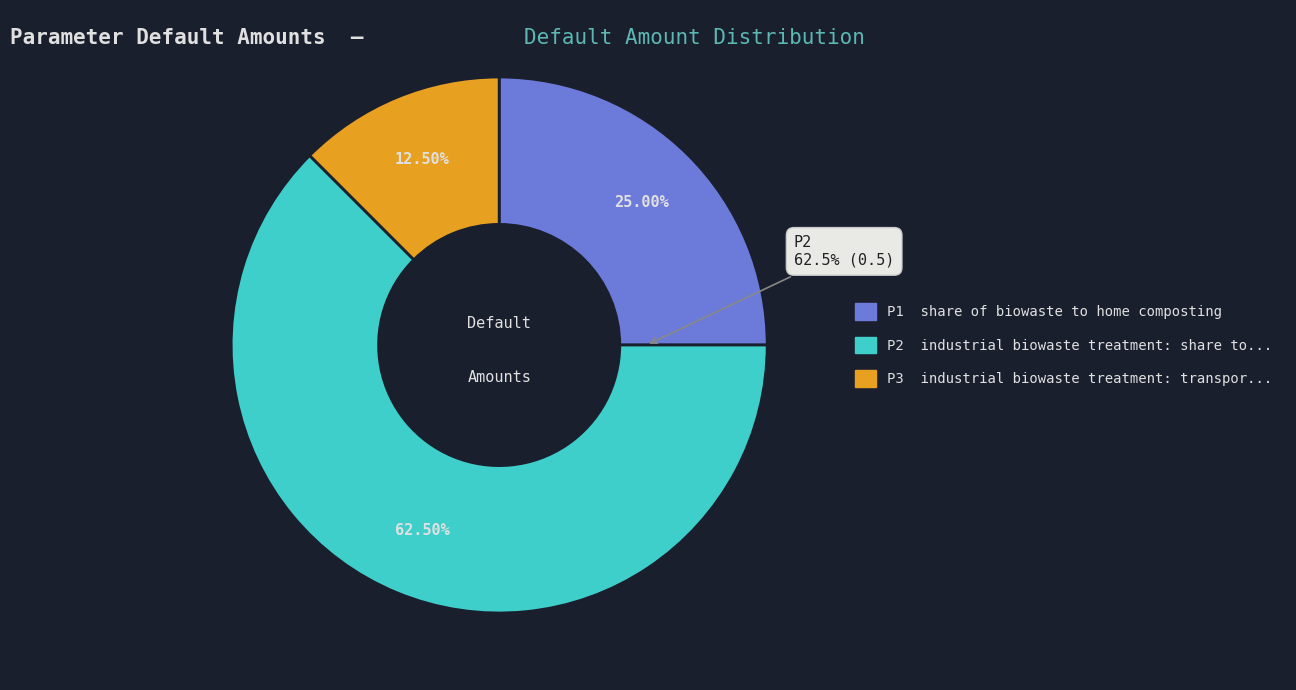

To the nearest percent, what is the average slice percentage?

33%